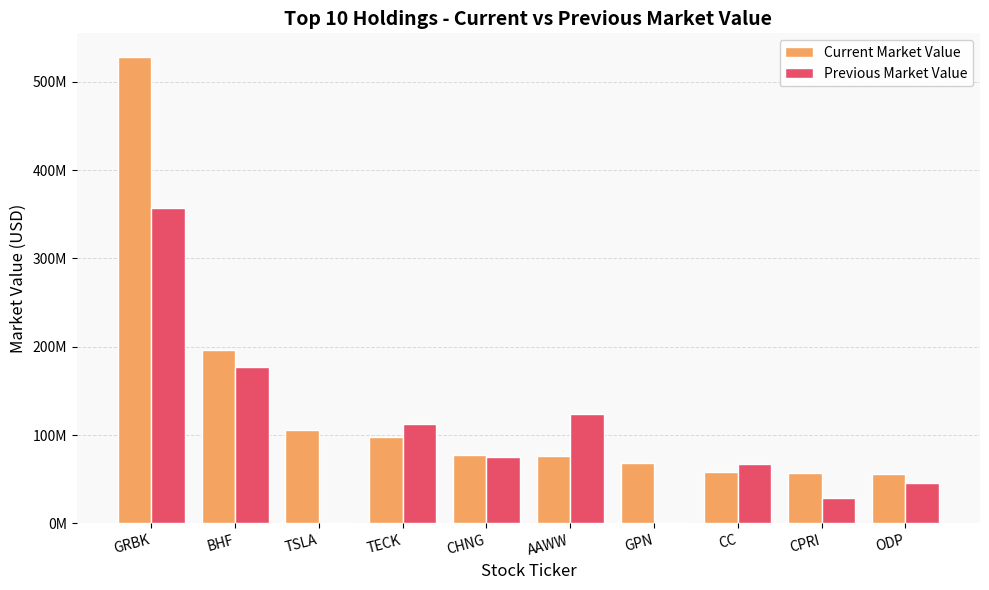

Reading right to left, list all the values displayed in this chart.

Current Market Value: 56469000	57315000	58456000	68401000	76708000	77755000	97871000	105678000	196202000	528308000
Previous Market Value: 46061000	29337000	67489000	0	123733000	75108000	112789000	0	177302000	357431000